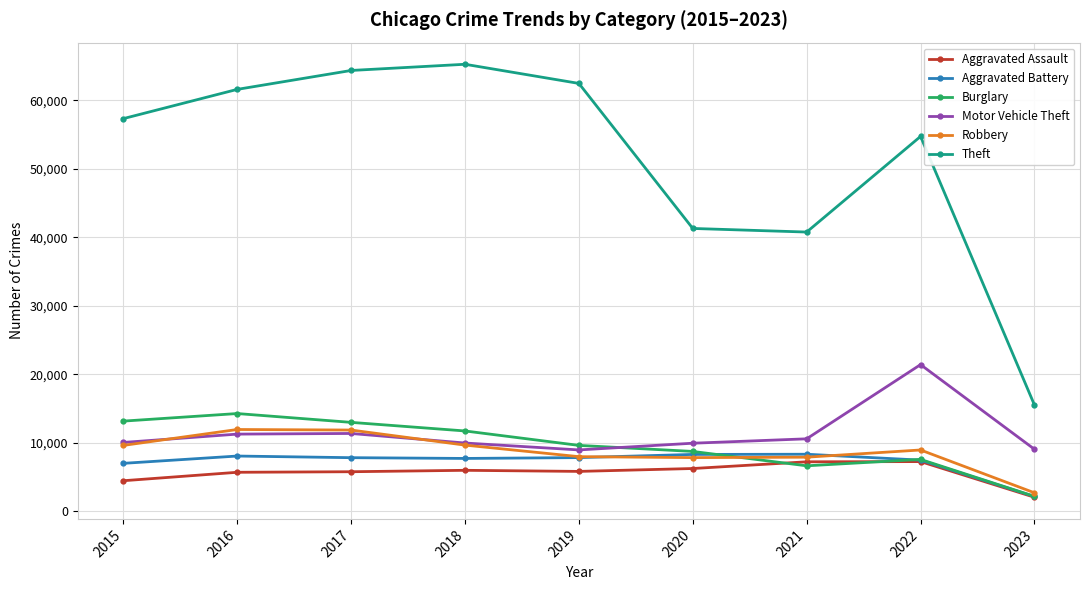

Does the chart display data point markers on the line(s)?

Yes